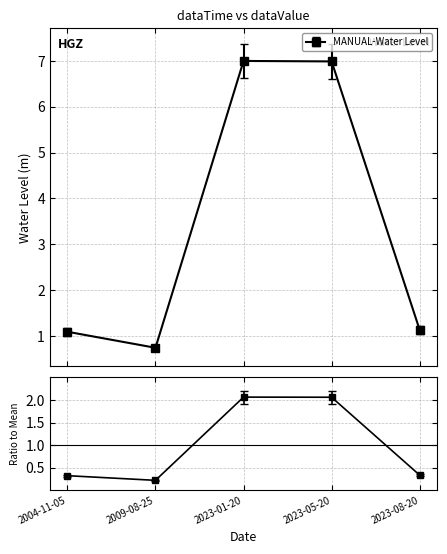

Which has a higher value, 2009-08-25 or 2004-11-05?

2004-11-05